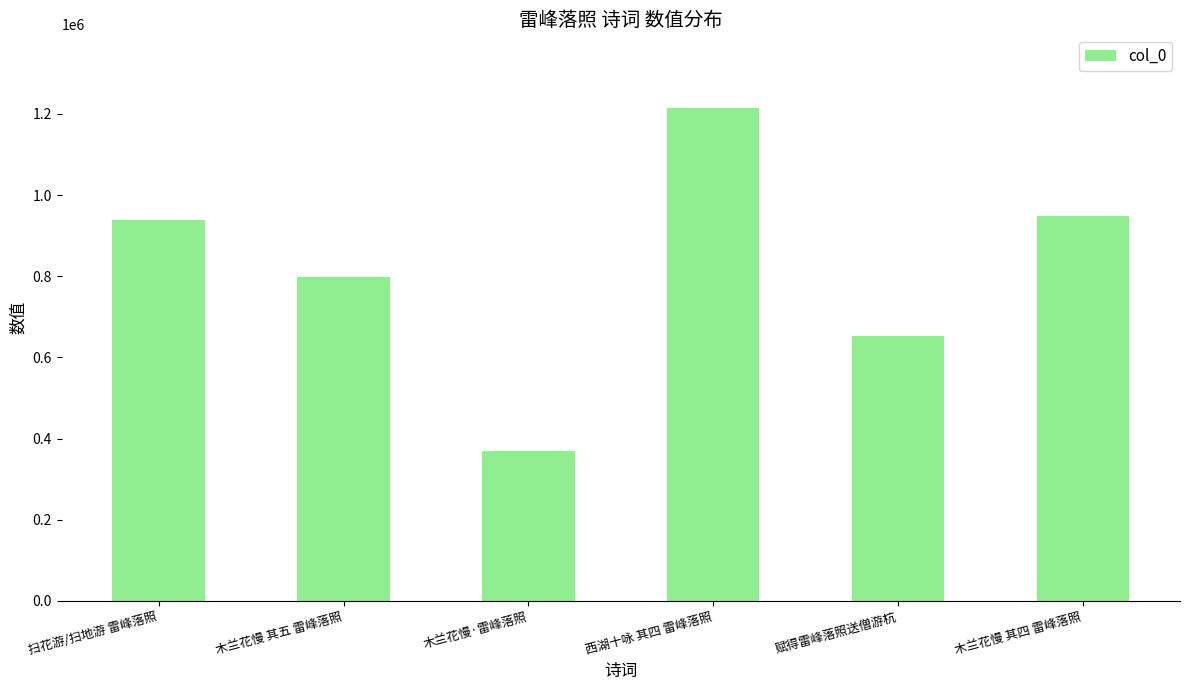

The chart shows a value of 1302352 at 木兰花慢 其四 雷峰落照. True or false?

False